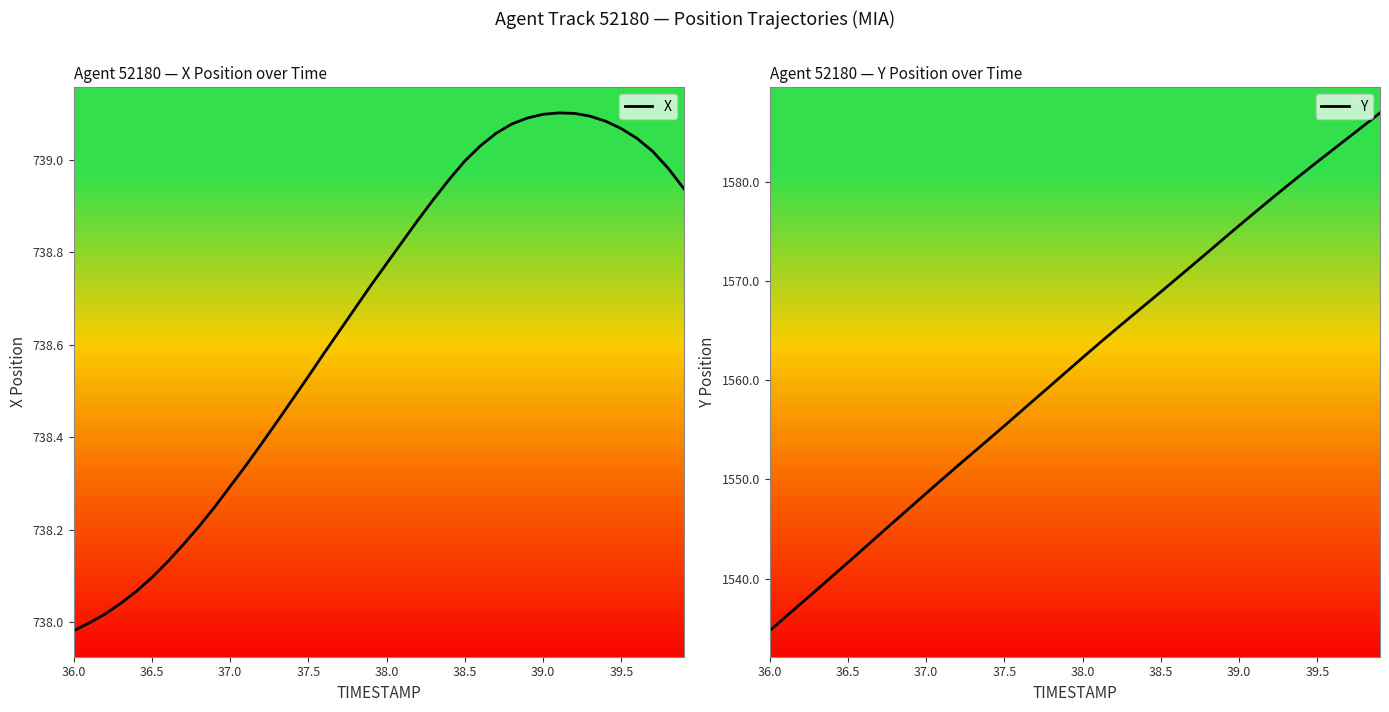

Rank the series by their maximum value, from lowest to highest.

X, Y